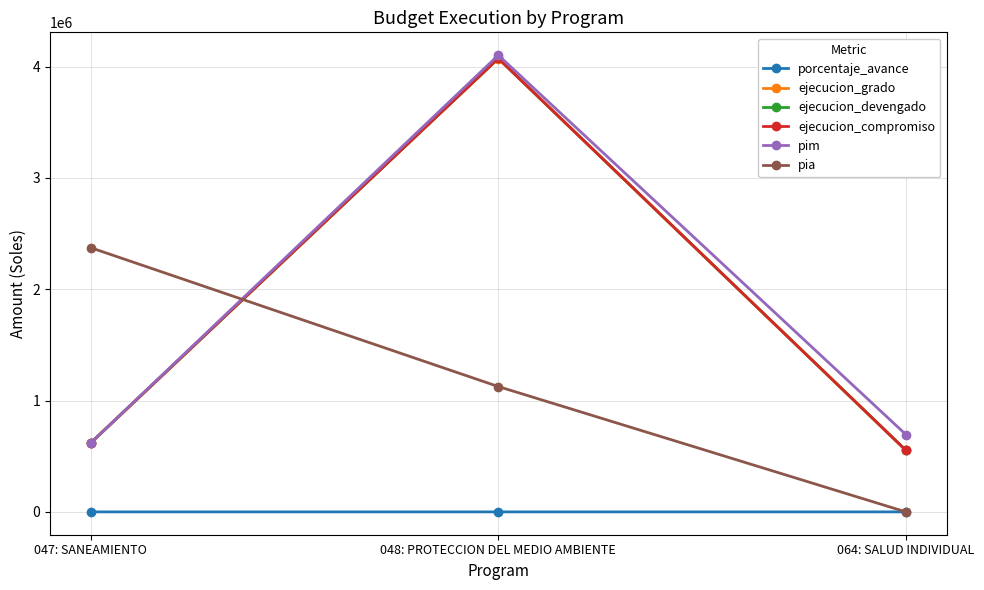

Does the chart have visible grid lines?

Yes